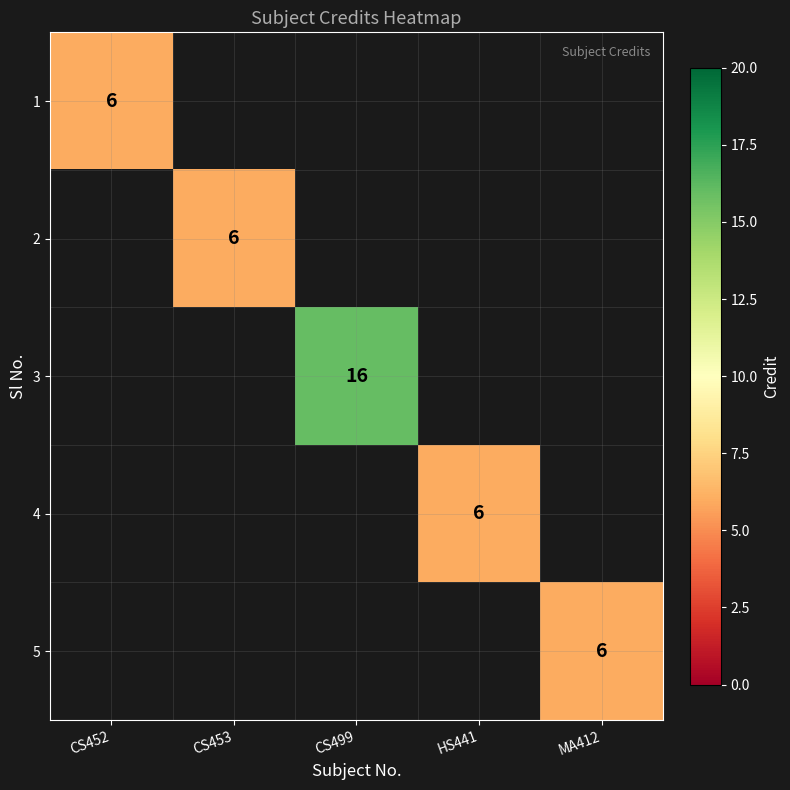

True or false: 5 has a value of 10 at MA412.

False